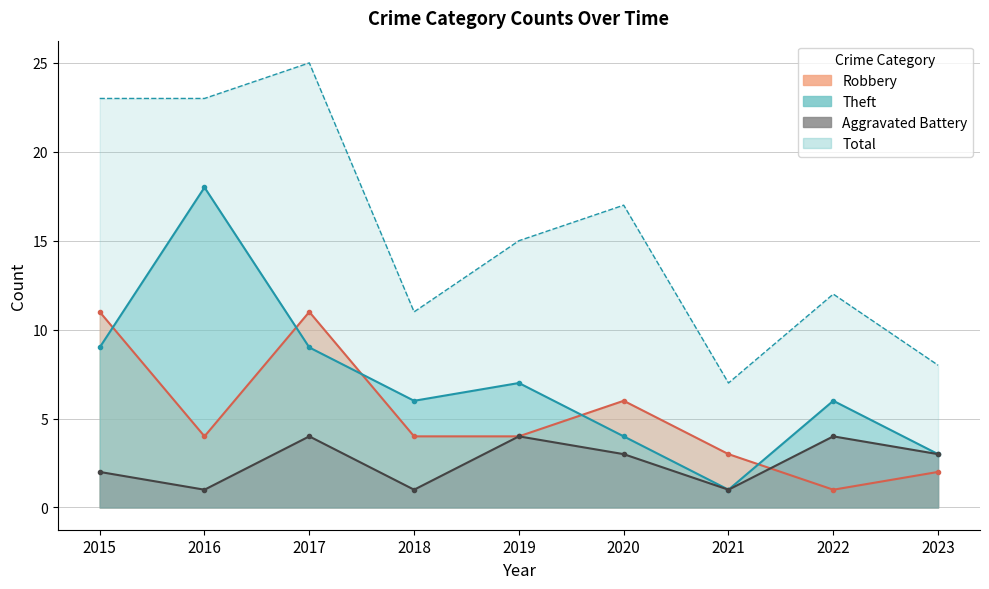

Reading right to left, transcribe all the data shown in this chart.

Aggravated Battery: 3	4	1	3	4	1	4	1	2
Robbery: 2	1	3	6	4	4	11	4	11
Theft: 3	6	1	4	7	6	9	18	9
Total: 8	12	7	17	15	11	25	23	23